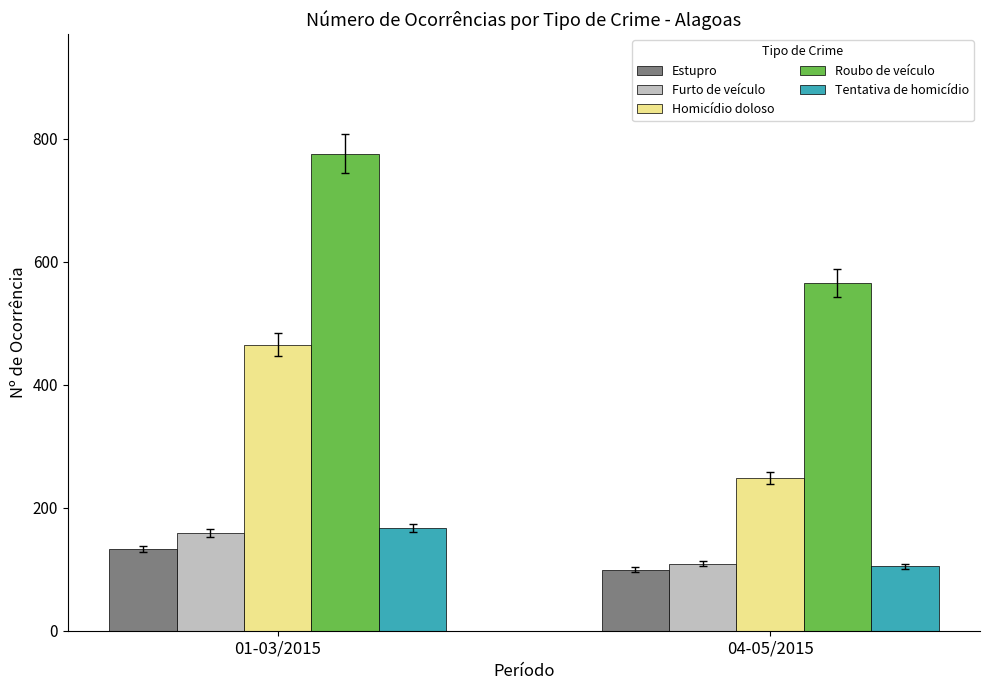

What is the sum of the Roubo de veículo values at 01-03/2015 and 04-05/2015?

1342